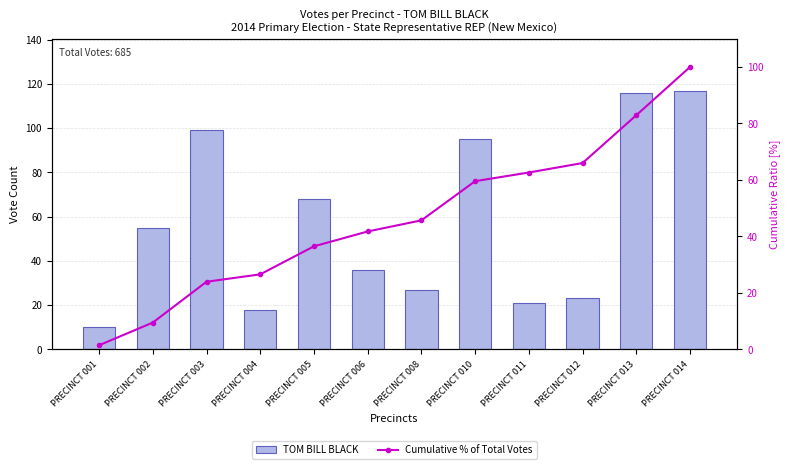

Where does the TOM BILL BLACK series first go above 55?

PRECINCT 003